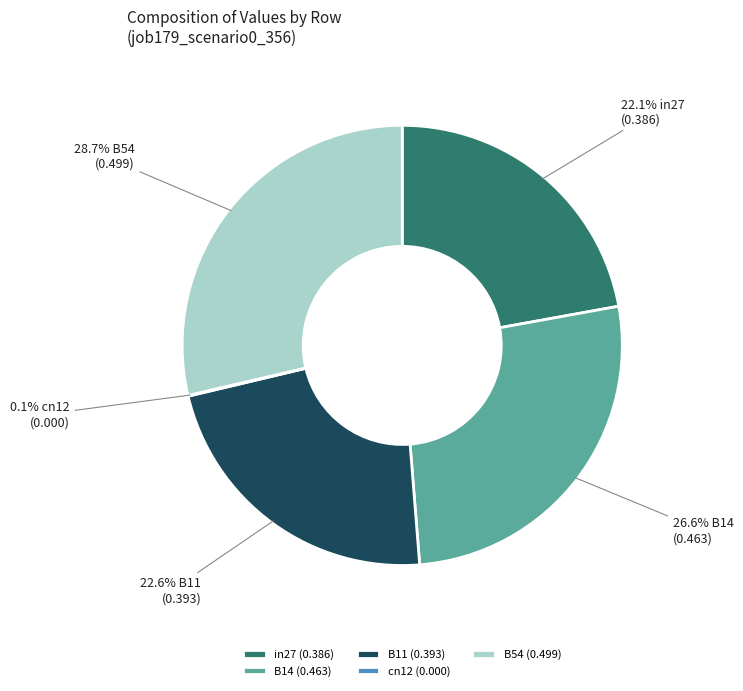

Is there any slice that represents more than half of the pie?

No